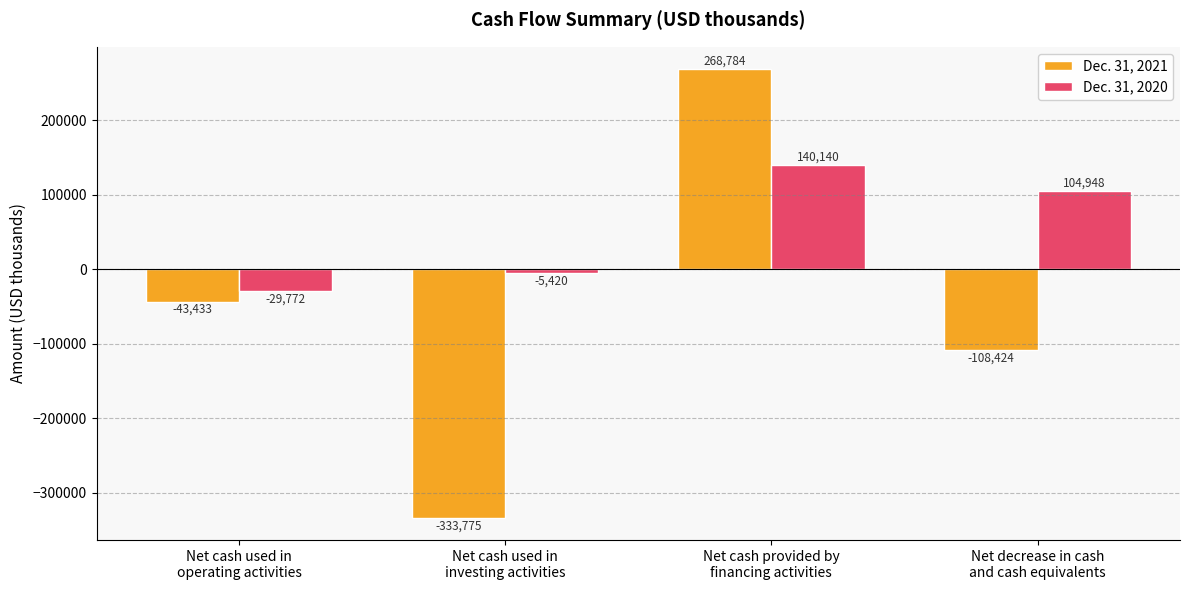

What is the highest value of the Dec. 31, 2021 series?

268784